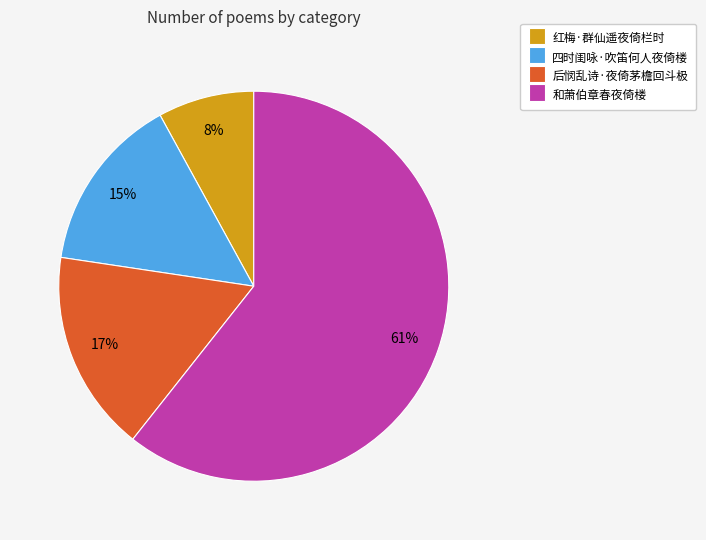

Is the sum of 四时闺咏·吹笛何人夜倚楼 and 后悯乱诗·夜倚茅檐回斗极 greater than half?

No